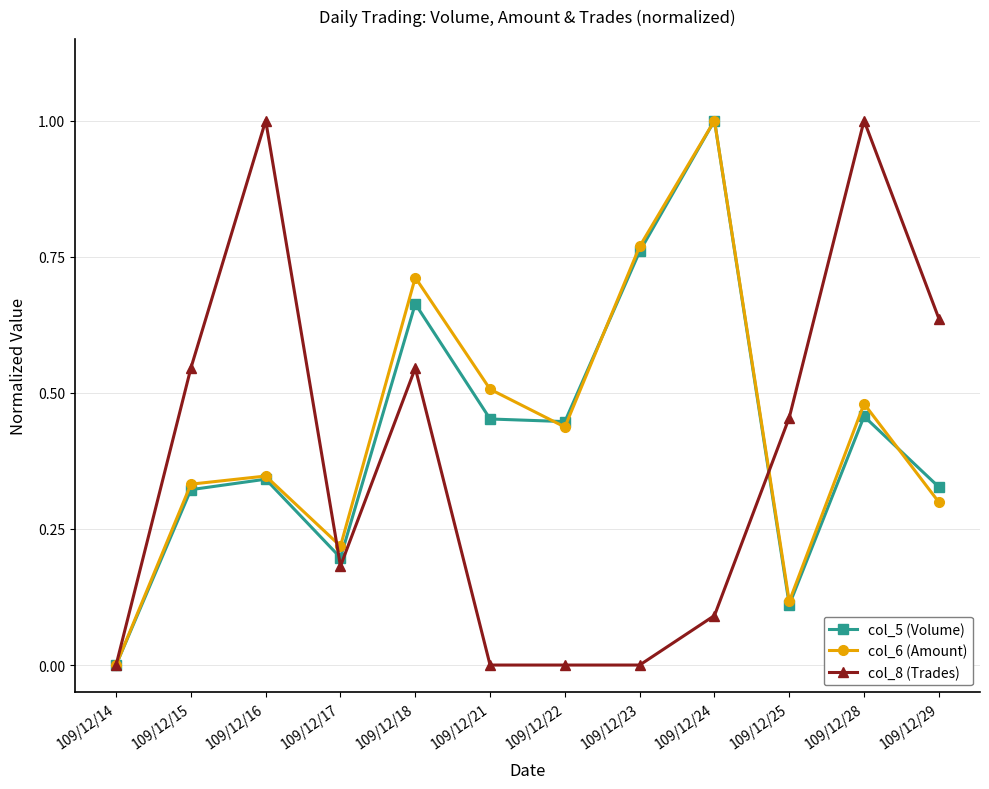

The value of col_5 (Volume) at 109/12/28 is 0.5. True or false?

True